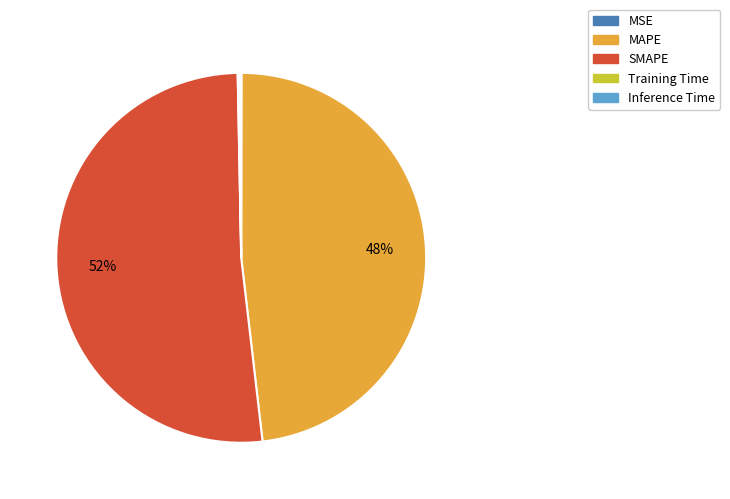

The SMAPE slice represents 37% of the pie. True or false?

False